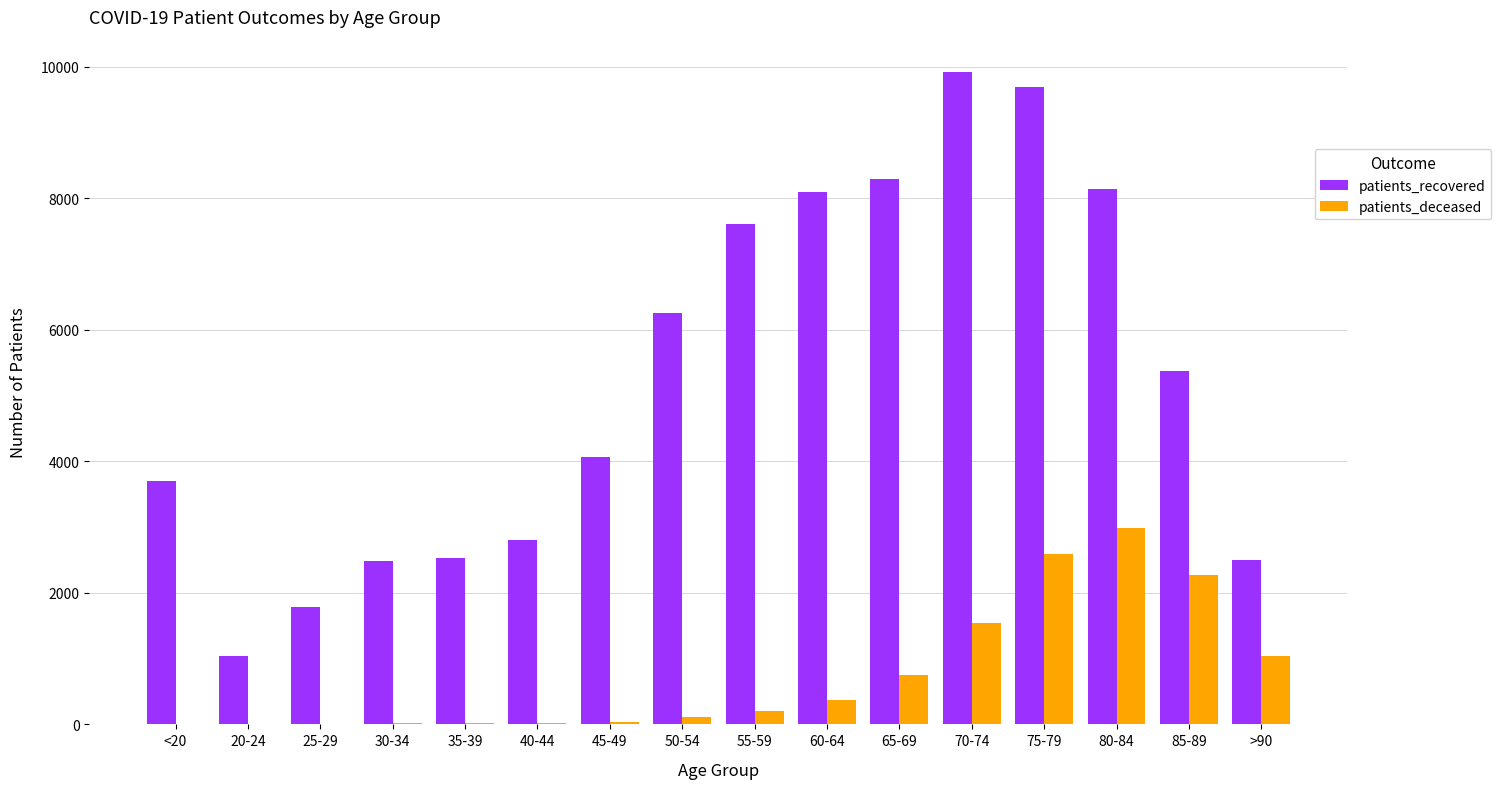

What is the sum of the patients_deceased values at 85-89 and 35-39?

2292